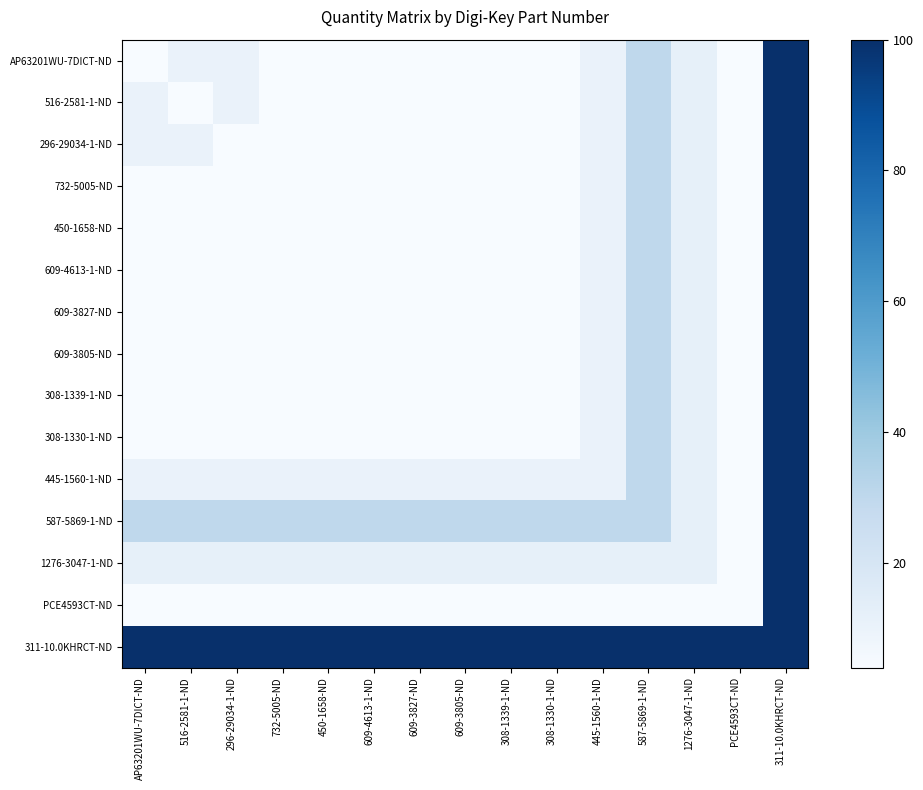

Reading right to left, list all the values displayed in this chart.

AP63201WU-7DICT-ND: 311-10.0KHRCT-ND=100	PCE4593CT-ND=4	1276-3047-1-ND=12	587-5869-1-ND=30	445-1560-1-ND=10	308-1330-1-ND=4	308-1339-1-ND=4	609-3805-ND=4	609-3827-ND=4	609-4613-1-ND=4	450-1658-ND=4	732-5005-ND=4	296-29034-1-ND=10	516-2581-1-ND=10	AP63201WU-7DICT-ND=4
516-2581-1-ND: 311-10.0KHRCT-ND=100	PCE4593CT-ND=4	1276-3047-1-ND=12	587-5869-1-ND=30	445-1560-1-ND=10	308-1330-1-ND=4	308-1339-1-ND=4	609-3805-ND=4	609-3827-ND=4	609-4613-1-ND=4	450-1658-ND=4	732-5005-ND=4	296-29034-1-ND=10	516-2581-1-ND=4	AP63201WU-7DICT-ND=10
296-29034-1-ND: 311-10.0KHRCT-ND=100	PCE4593CT-ND=4	1276-3047-1-ND=12	587-5869-1-ND=30	445-1560-1-ND=10	308-1330-1-ND=4	308-1339-1-ND=4	609-3805-ND=4	609-3827-ND=4	609-4613-1-ND=4	450-1658-ND=4	732-5005-ND=4	296-29034-1-ND=4	516-2581-1-ND=10	AP63201WU-7DICT-ND=10
732-5005-ND: 311-10.0KHRCT-ND=100	PCE4593CT-ND=4	1276-3047-1-ND=12	587-5869-1-ND=30	445-1560-1-ND=10	308-1330-1-ND=4	308-1339-1-ND=4	609-3805-ND=4	609-3827-ND=4	609-4613-1-ND=4	450-1658-ND=4	732-5005-ND=4	296-29034-1-ND=4	516-2581-1-ND=4	AP63201WU-7DICT-ND=4
450-1658-ND: 311-10.0KHRCT-ND=100	PCE4593CT-ND=4	1276-3047-1-ND=12	587-5869-1-ND=30	445-1560-1-ND=10	308-1330-1-ND=4	308-1339-1-ND=4	609-3805-ND=4	609-3827-ND=4	609-4613-1-ND=4	450-1658-ND=4	732-5005-ND=4	296-29034-1-ND=4	516-2581-1-ND=4	AP63201WU-7DICT-ND=4
609-4613-1-ND: 311-10.0KHRCT-ND=100	PCE4593CT-ND=4	1276-3047-1-ND=12	587-5869-1-ND=30	445-1560-1-ND=10	308-1330-1-ND=4	308-1339-1-ND=4	609-3805-ND=4	609-3827-ND=4	609-4613-1-ND=4	450-1658-ND=4	732-5005-ND=4	296-29034-1-ND=4	516-2581-1-ND=4	AP63201WU-7DICT-ND=4
609-3827-ND: 311-10.0KHRCT-ND=100	PCE4593CT-ND=4	1276-3047-1-ND=12	587-5869-1-ND=30	445-1560-1-ND=10	308-1330-1-ND=4	308-1339-1-ND=4	609-3805-ND=4	609-3827-ND=4	609-4613-1-ND=4	450-1658-ND=4	732-5005-ND=4	296-29034-1-ND=4	516-2581-1-ND=4	AP63201WU-7DICT-ND=4
609-3805-ND: 311-10.0KHRCT-ND=100	PCE4593CT-ND=4	1276-3047-1-ND=12	587-5869-1-ND=30	445-1560-1-ND=10	308-1330-1-ND=4	308-1339-1-ND=4	609-3805-ND=4	609-3827-ND=4	609-4613-1-ND=4	450-1658-ND=4	732-5005-ND=4	296-29034-1-ND=4	516-2581-1-ND=4	AP63201WU-7DICT-ND=4
308-1339-1-ND: 311-10.0KHRCT-ND=100	PCE4593CT-ND=4	1276-3047-1-ND=12	587-5869-1-ND=30	445-1560-1-ND=10	308-1330-1-ND=4	308-1339-1-ND=4	609-3805-ND=4	609-3827-ND=4	609-4613-1-ND=4	450-1658-ND=4	732-5005-ND=4	296-29034-1-ND=4	516-2581-1-ND=4	AP63201WU-7DICT-ND=4
308-1330-1-ND: 311-10.0KHRCT-ND=100	PCE4593CT-ND=4	1276-3047-1-ND=12	587-5869-1-ND=30	445-1560-1-ND=10	308-1330-1-ND=4	308-1339-1-ND=4	609-3805-ND=4	609-3827-ND=4	609-4613-1-ND=4	450-1658-ND=4	732-5005-ND=4	296-29034-1-ND=4	516-2581-1-ND=4	AP63201WU-7DICT-ND=4
445-1560-1-ND: 311-10.0KHRCT-ND=100	PCE4593CT-ND=4	1276-3047-1-ND=12	587-5869-1-ND=30	445-1560-1-ND=10	308-1330-1-ND=10	308-1339-1-ND=10	609-3805-ND=10	609-3827-ND=10	609-4613-1-ND=10	450-1658-ND=10	732-5005-ND=10	296-29034-1-ND=10	516-2581-1-ND=10	AP63201WU-7DICT-ND=10
587-5869-1-ND: 311-10.0KHRCT-ND=100	PCE4593CT-ND=4	1276-3047-1-ND=12	587-5869-1-ND=30	445-1560-1-ND=30	308-1330-1-ND=30	308-1339-1-ND=30	609-3805-ND=30	609-3827-ND=30	609-4613-1-ND=30	450-1658-ND=30	732-5005-ND=30	296-29034-1-ND=30	516-2581-1-ND=30	AP63201WU-7DICT-ND=30
1276-3047-1-ND: 311-10.0KHRCT-ND=100	PCE4593CT-ND=4	1276-3047-1-ND=12	587-5869-1-ND=12	445-1560-1-ND=12	308-1330-1-ND=12	308-1339-1-ND=12	609-3805-ND=12	609-3827-ND=12	609-4613-1-ND=12	450-1658-ND=12	732-5005-ND=12	296-29034-1-ND=12	516-2581-1-ND=12	AP63201WU-7DICT-ND=12
PCE4593CT-ND: 311-10.0KHRCT-ND=100	PCE4593CT-ND=4	1276-3047-1-ND=4	587-5869-1-ND=4	445-1560-1-ND=4	308-1330-1-ND=4	308-1339-1-ND=4	609-3805-ND=4	609-3827-ND=4	609-4613-1-ND=4	450-1658-ND=4	732-5005-ND=4	296-29034-1-ND=4	516-2581-1-ND=4	AP63201WU-7DICT-ND=4
311-10.0KHRCT-ND: 311-10.0KHRCT-ND=100	PCE4593CT-ND=100	1276-3047-1-ND=100	587-5869-1-ND=100	445-1560-1-ND=100	308-1330-1-ND=100	308-1339-1-ND=100	609-3805-ND=100	609-3827-ND=100	609-4613-1-ND=100	450-1658-ND=100	732-5005-ND=100	296-29034-1-ND=100	516-2581-1-ND=100	AP63201WU-7DICT-ND=100